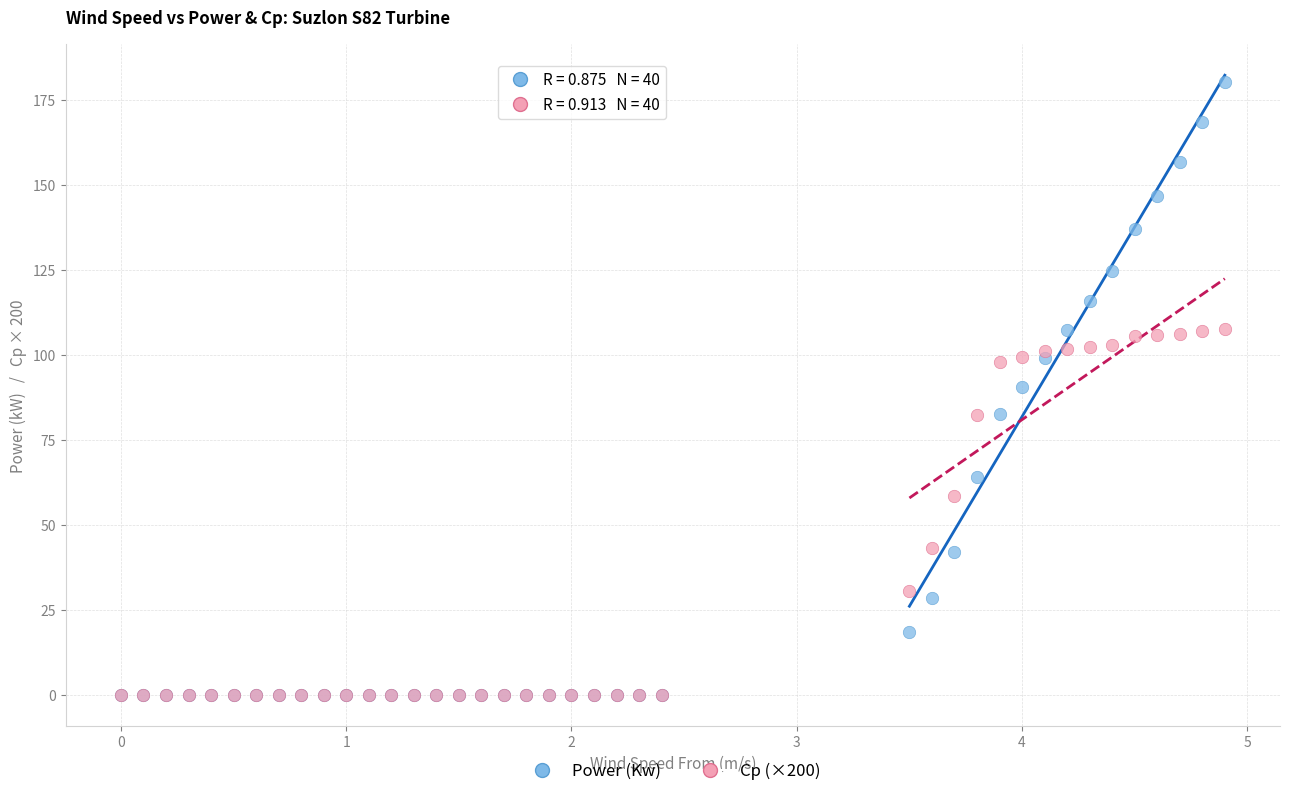

Which series has the largest Y range (max minus min)?

Power (Kw)